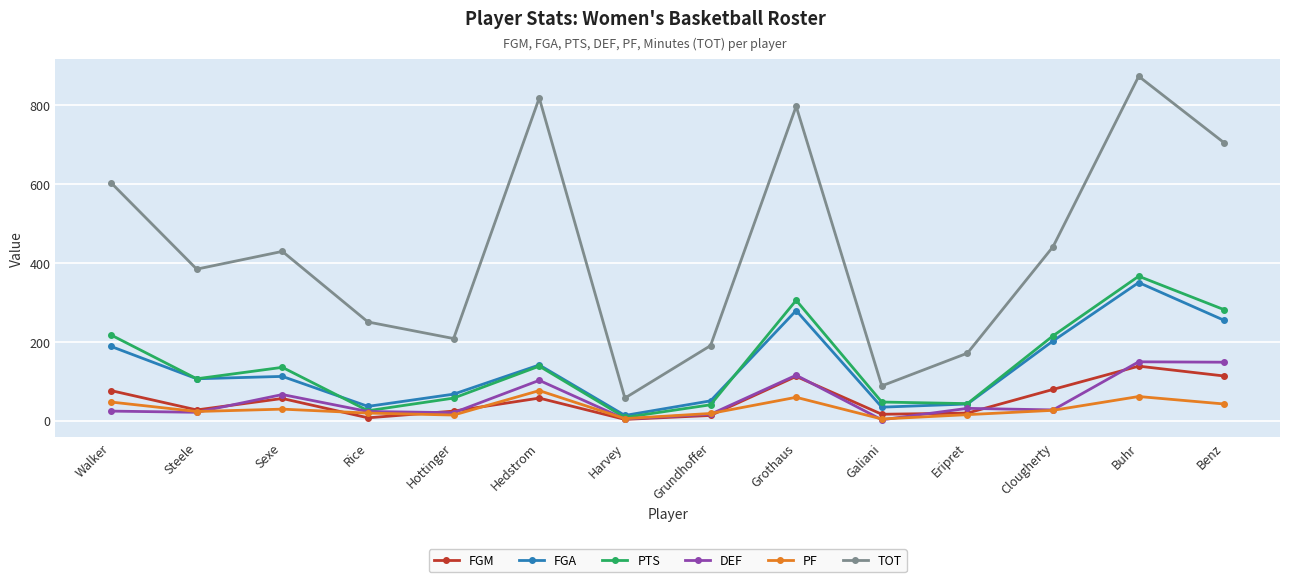

Is it true that FGA equals 89 at Grundhoffer?

False